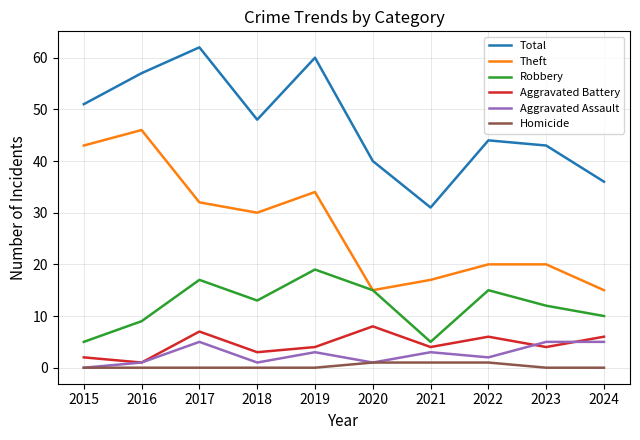

Reading right to left, what are all the values shown in this chart?

Total: 2024=36	2023=43	2022=44	2021=31	2020=40	2019=60	2018=48	2017=62	2016=57	2015=51
Theft: 2024=15	2023=20	2022=20	2021=17	2020=15	2019=34	2018=30	2017=32	2016=46	2015=43
Robbery: 2024=10	2023=12	2022=15	2021=5	2020=15	2019=19	2018=13	2017=17	2016=9	2015=5
Aggravated Battery: 2024=6	2023=4	2022=6	2021=4	2020=8	2019=4	2018=3	2017=7	2016=1	2015=2
Aggravated Assault: 2024=5	2023=5	2022=2	2021=3	2020=1	2019=3	2018=1	2017=5	2016=1	2015=0
Homicide: 2024=0	2023=0	2022=1	2021=1	2020=1	2019=0	2018=0	2017=0	2016=0	2015=0